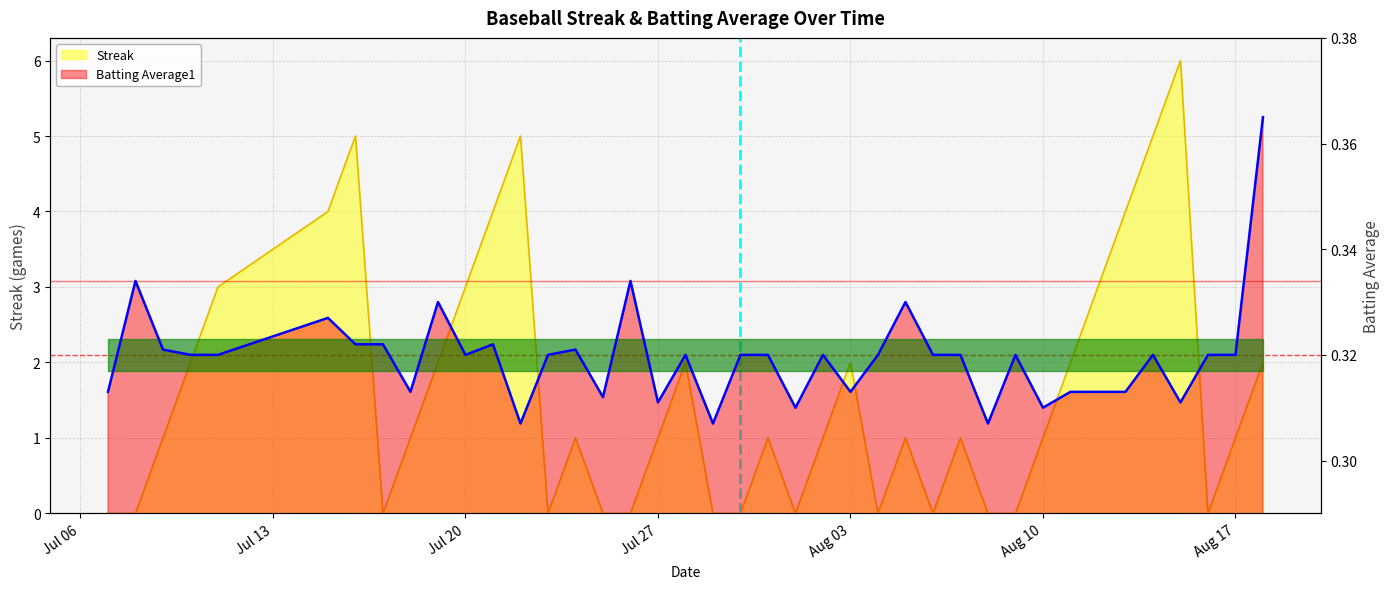

Which label corresponds to the largest value in the chart?

2010-08-15